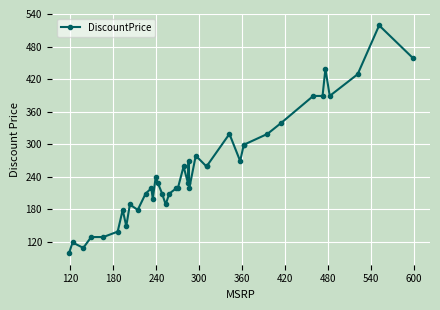

How many interior local peaks (higher than both neighbors) does the data have?

11